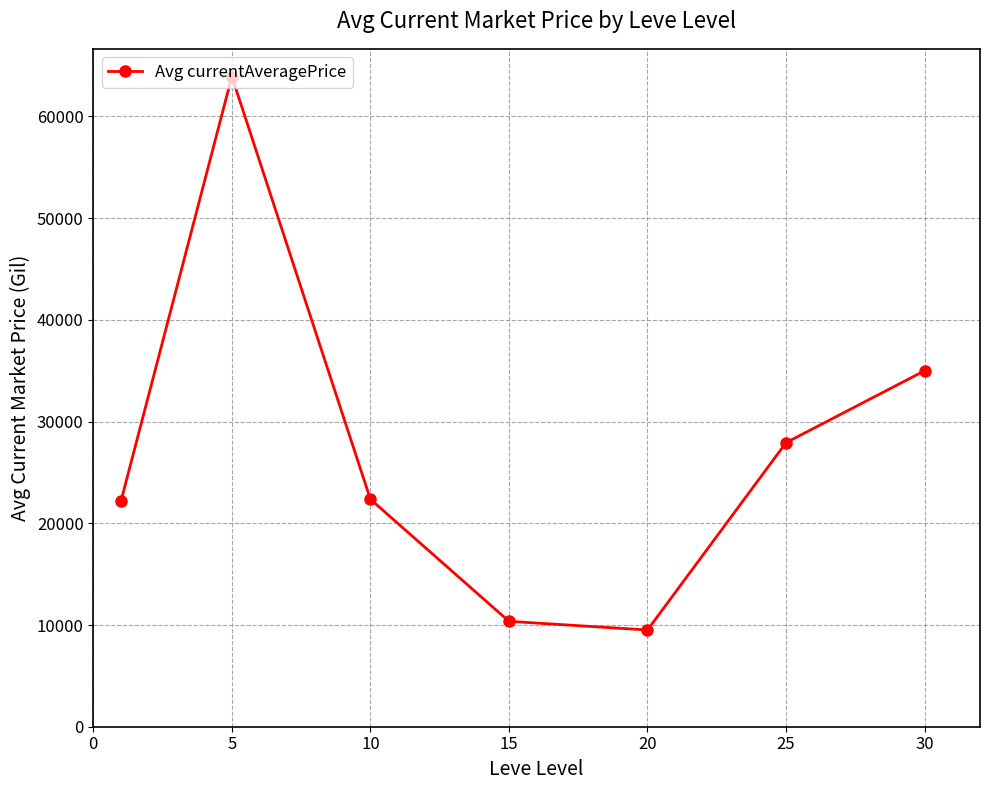

How many values are below 22367?

3